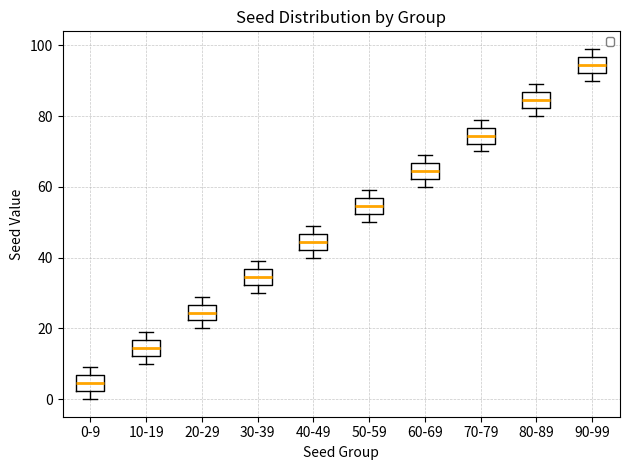

Which box's median line is the lowest?

0-9